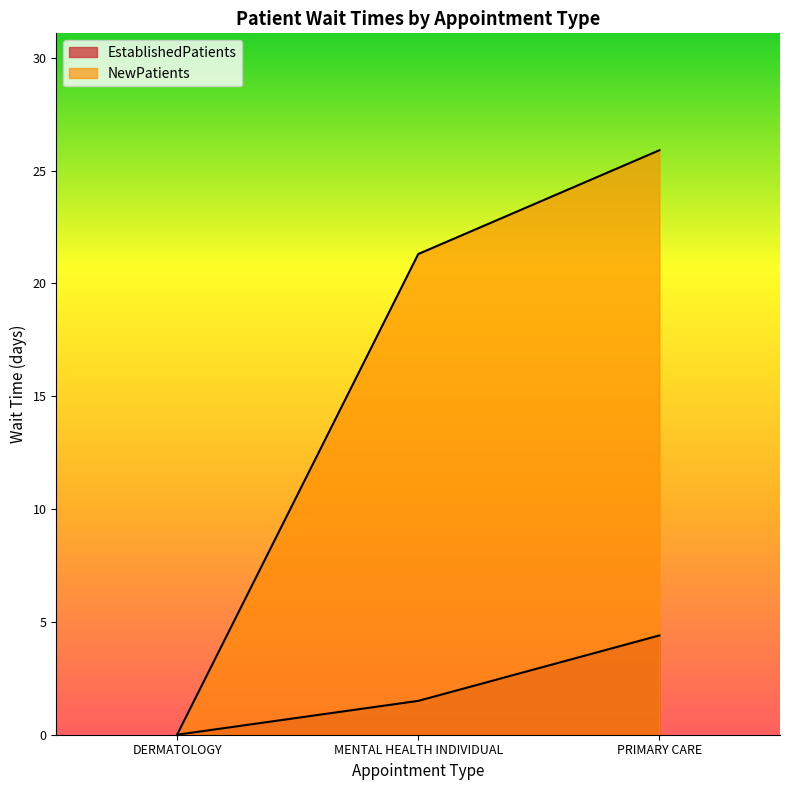

At how many categories does at least one series exceed 2?

2